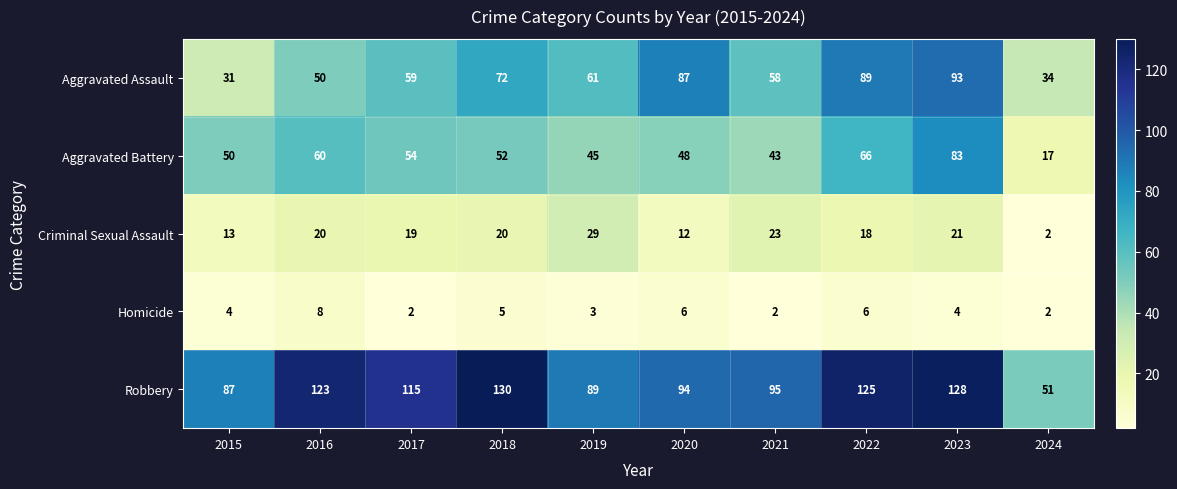

True or false: Aggravated Battery has a value of 21 at 2018.

False